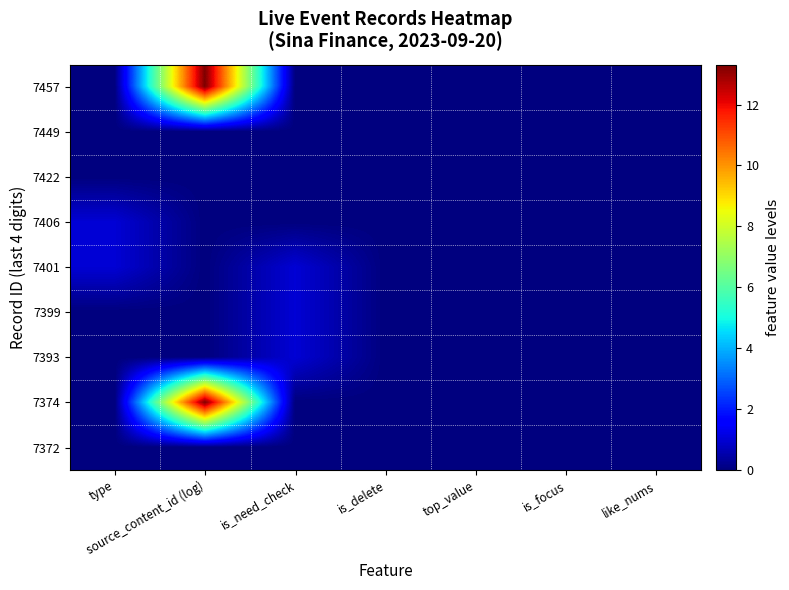

What is the difference between the highest and lowest values at type?

1.0